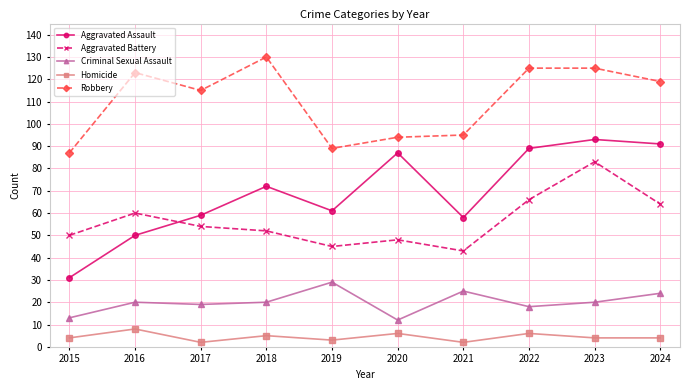

What is the sum of all Robbery values?

1102